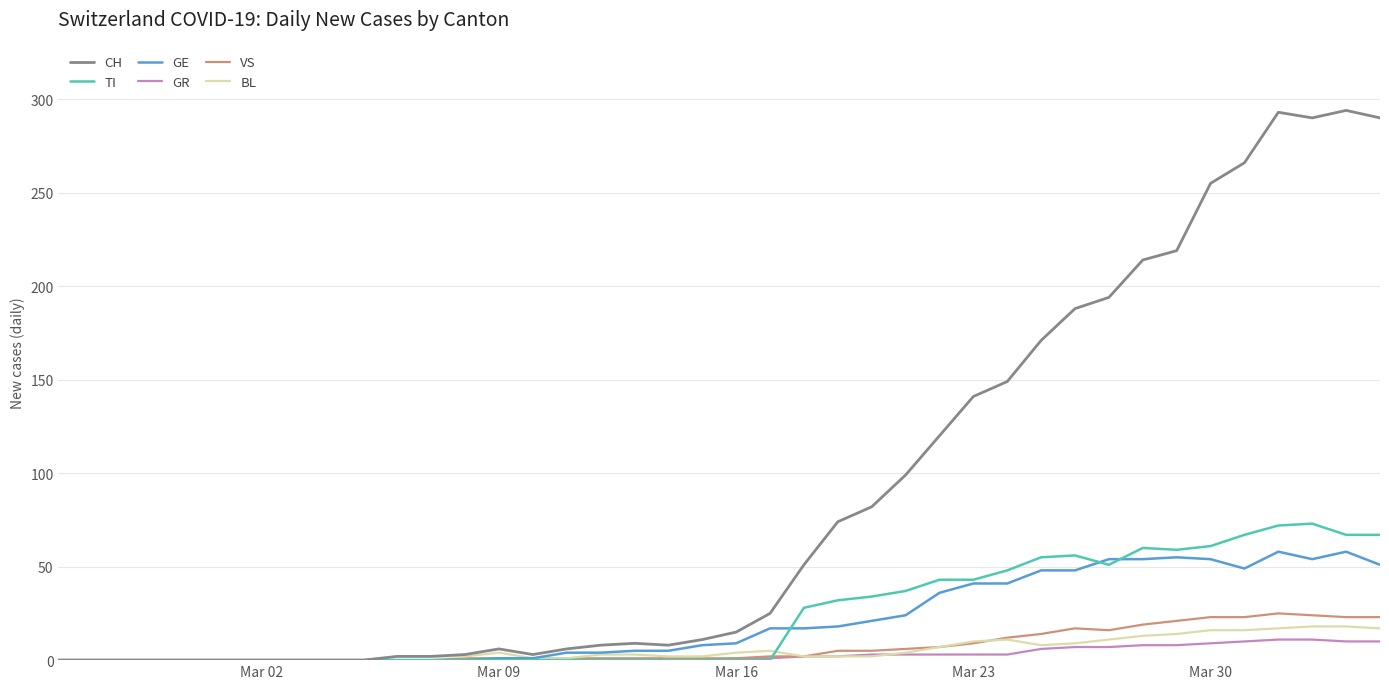

Which series has the widest spread of values?

CH